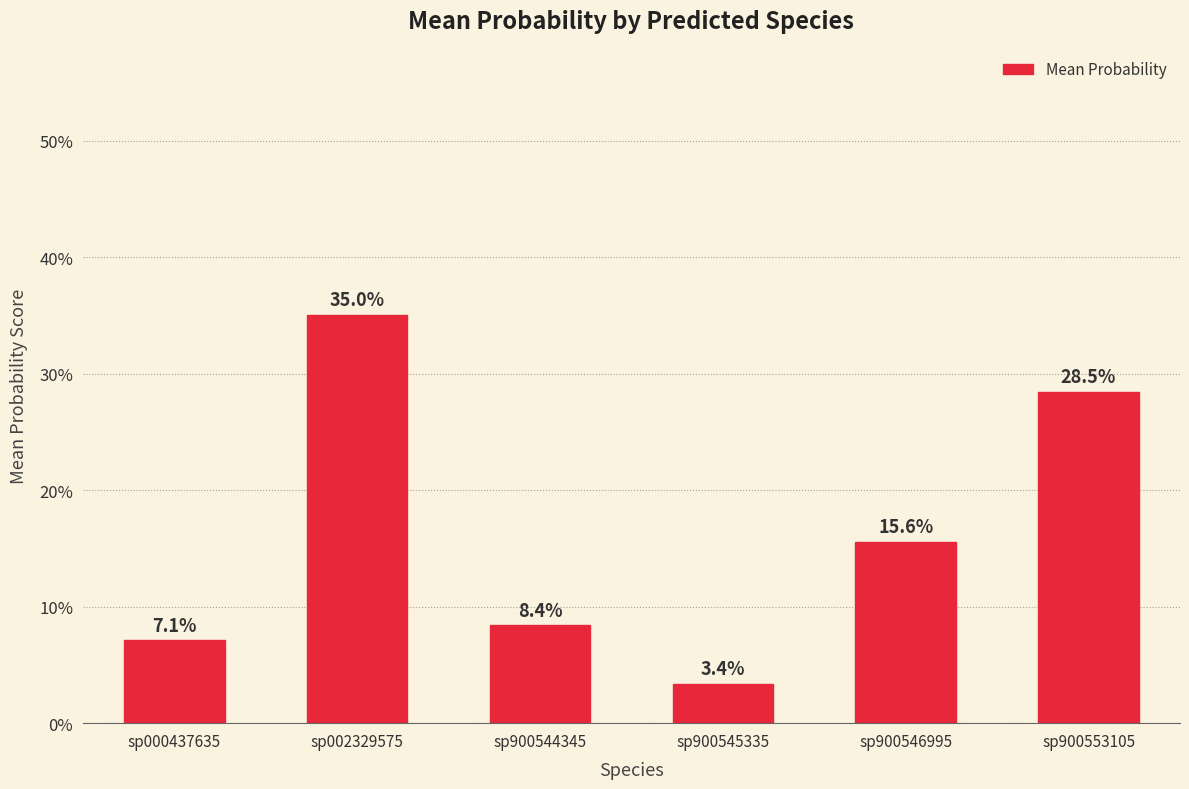

Reading right to left, what are all the values shown in this chart?

0.3	0.2	0.0	0.1	0.4	0.1